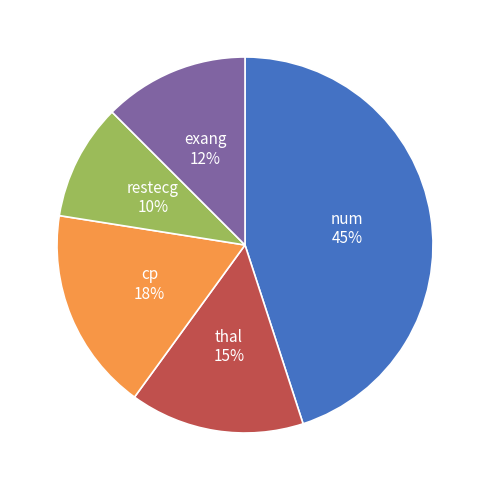

Does any single category account for the majority?

No